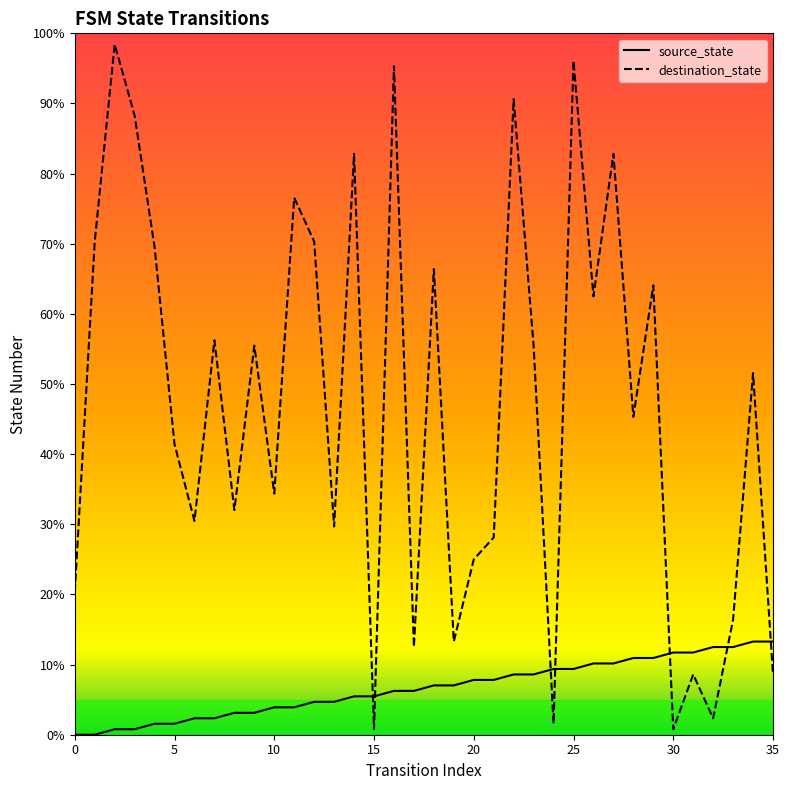

What is the maximum value for source_state?

13.3